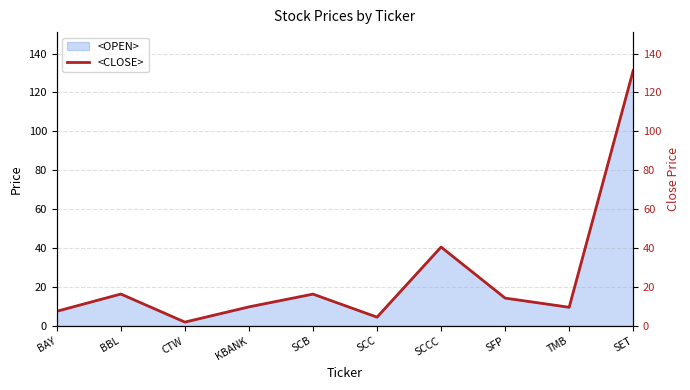

Reading right to left, list all the values displayed in this chart.

131.3	9.6	14.3	40.5	4.5	16.4	9.8	2.0	16.4	7.5